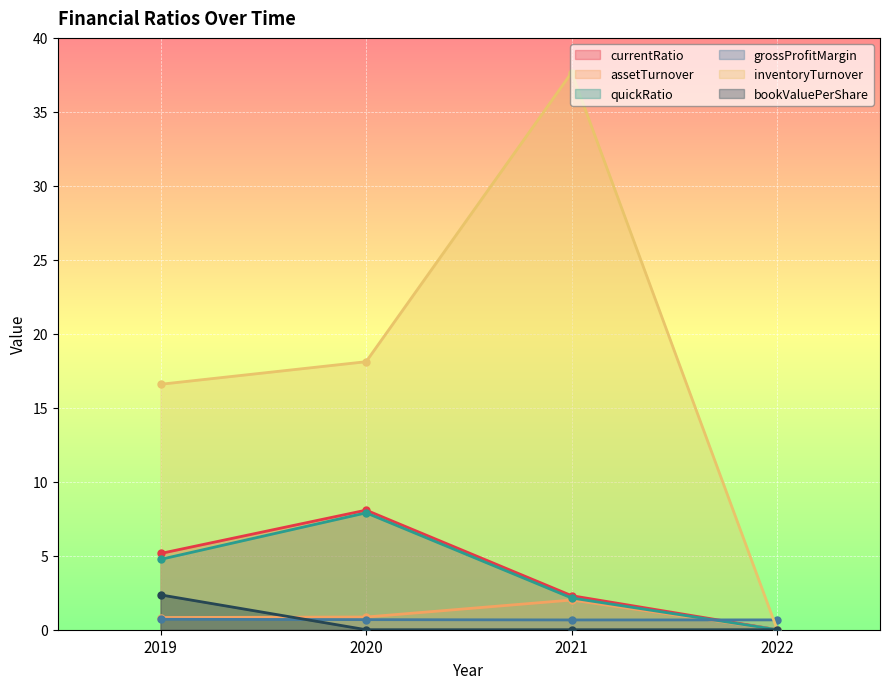

In quickRatio, how many points are higher than both neighbors (excluding endpoints)?

1